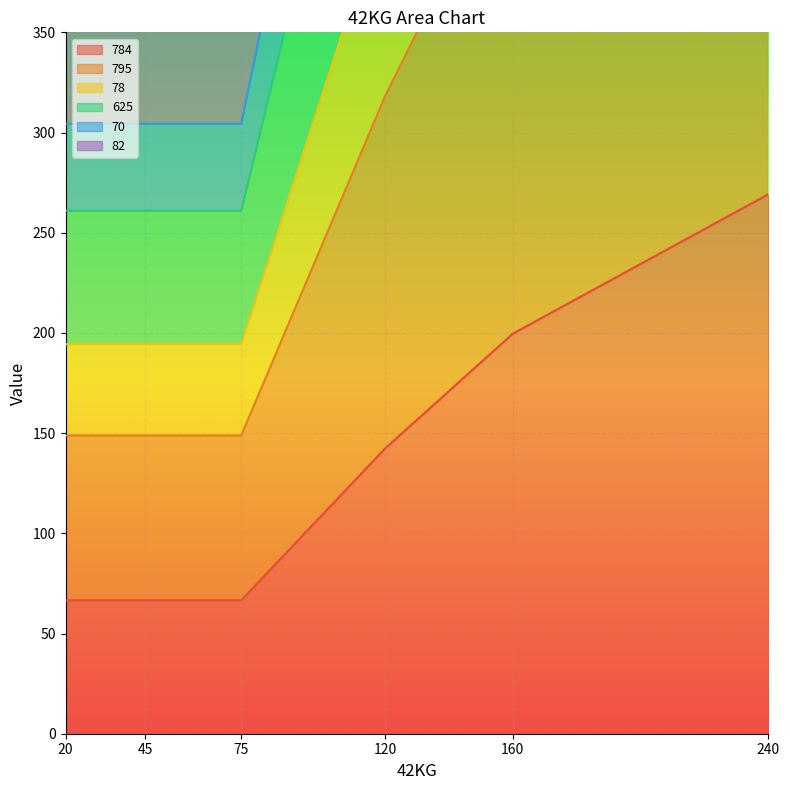

What are all the series names shown in the legend?

784, 795, 78, 625, 70, 82